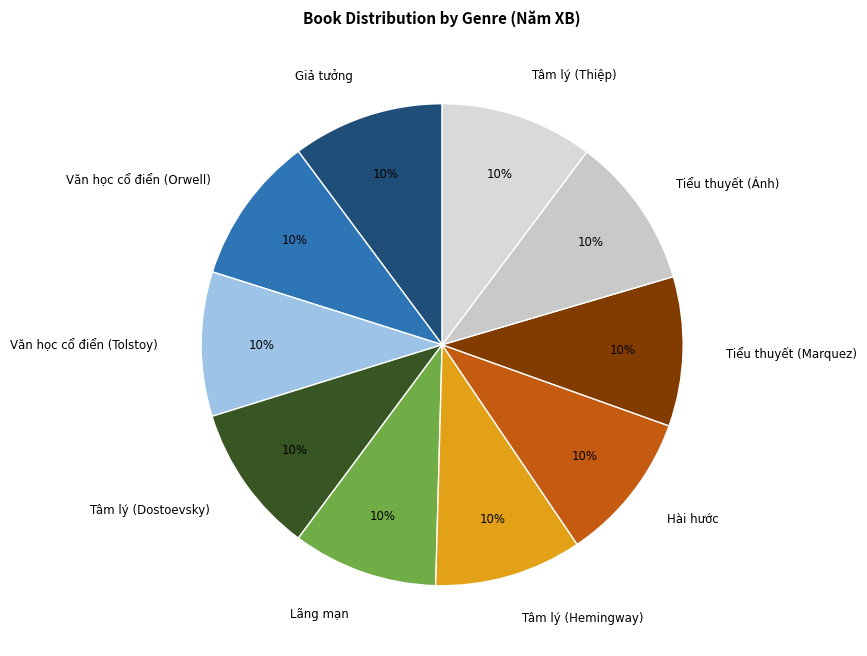

Is Giả tưởng the majority of the pie?

No